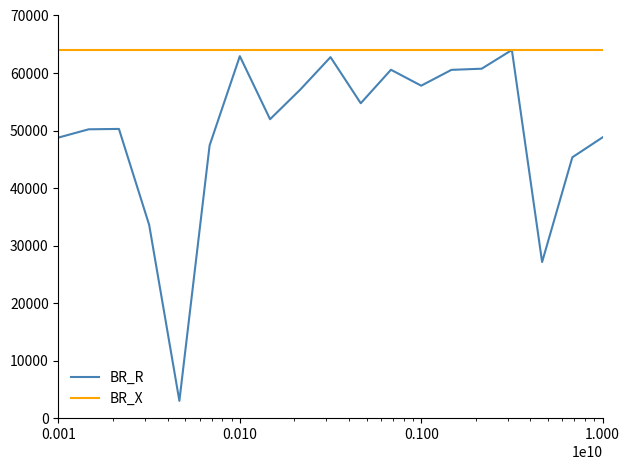

Rank the series by their average value, from highest to lowest.

BR_X, BR_R